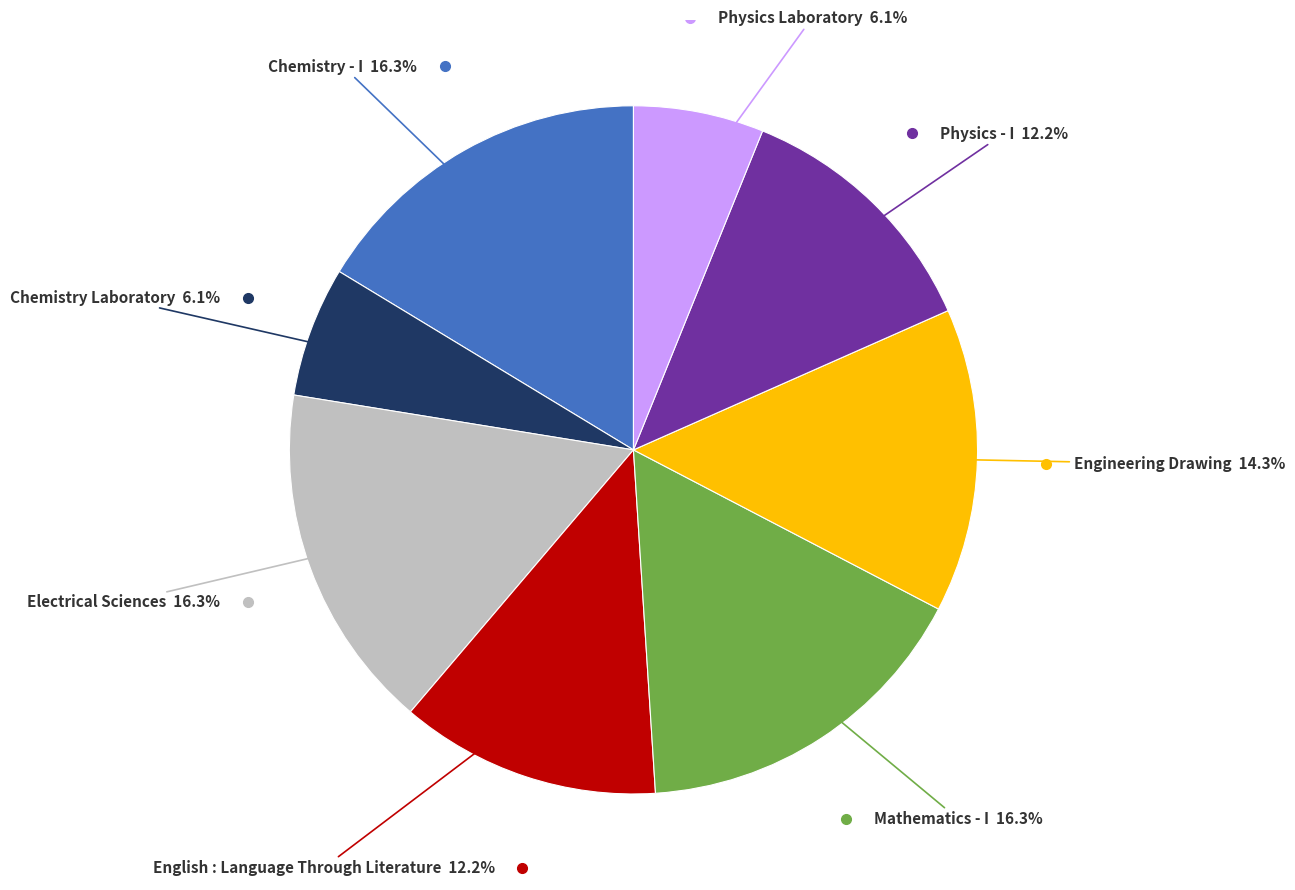

How many segments does this pie chart have?

8